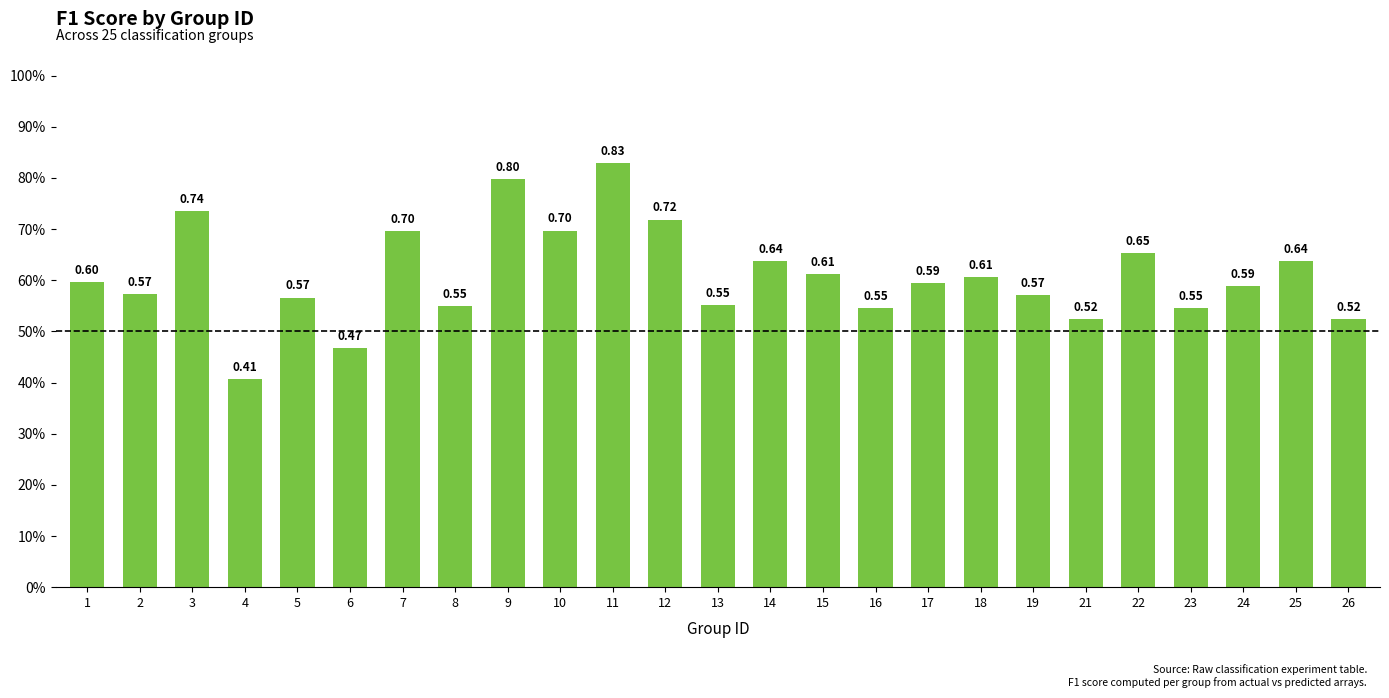

Between 15 and 26, which is larger?

15